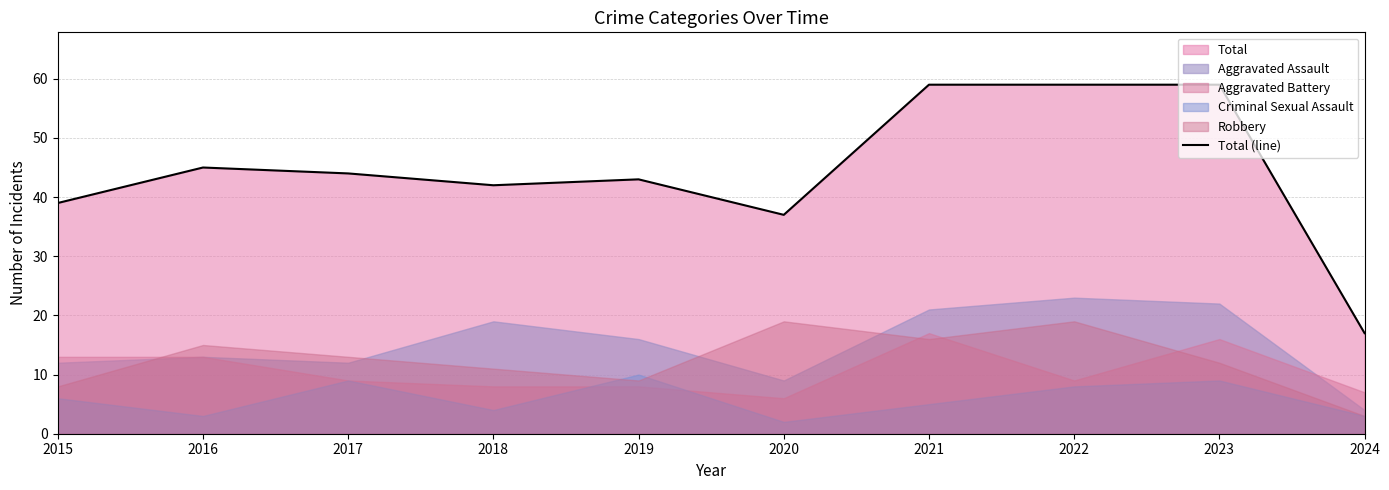

The Total (line) series shows 9 at 2020. True or false?

False